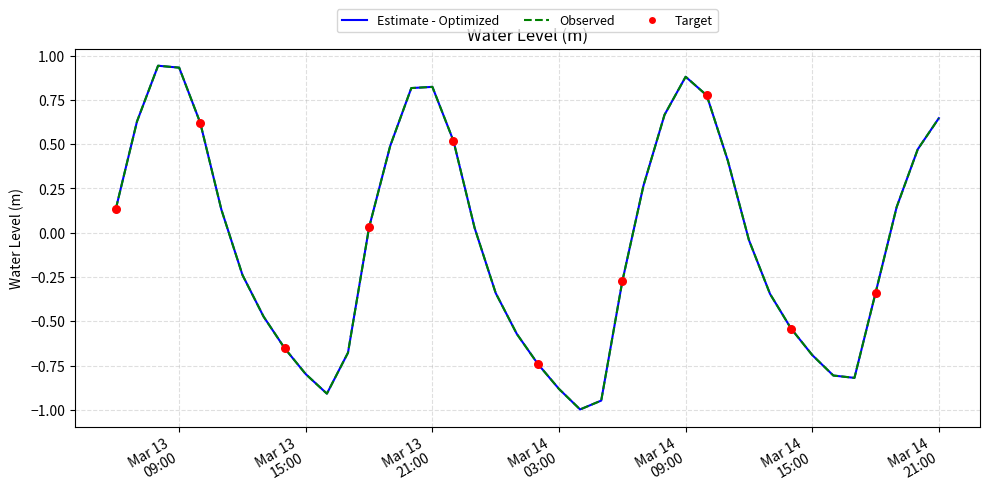

Which series has the largest total across all categories?

Estimate - Optimized